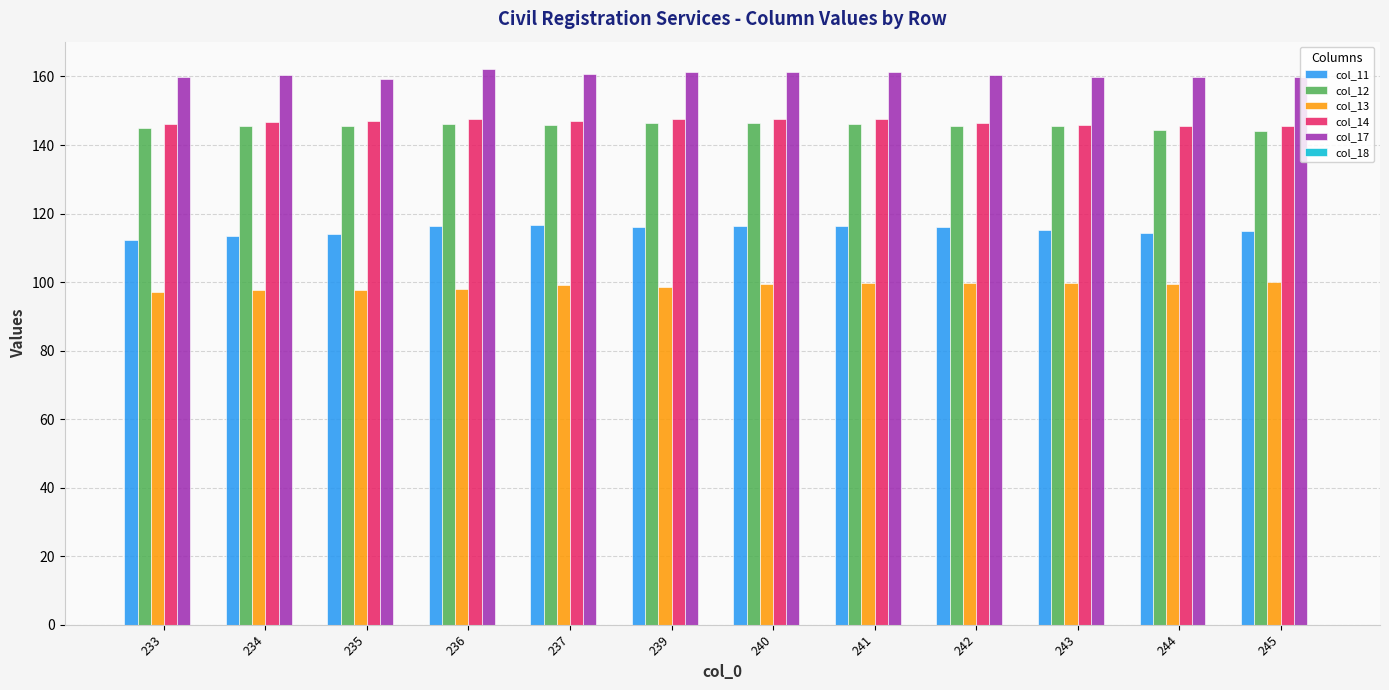

What is the smallest value displayed?

97.1